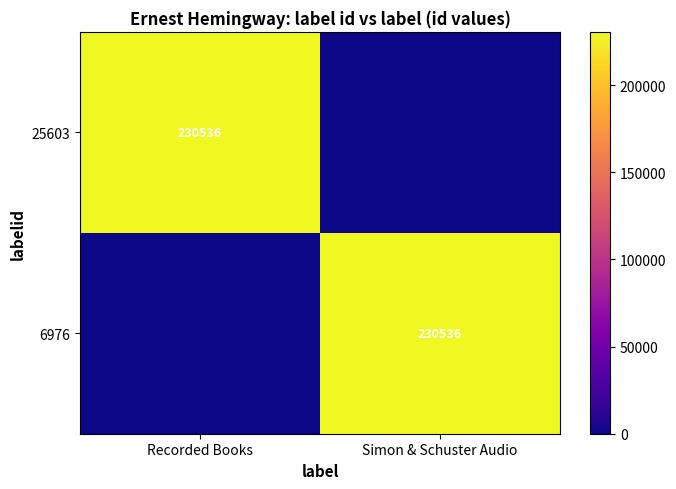

Is it true that 6976 equals 230536 at Simon & Schuster Audio?

True